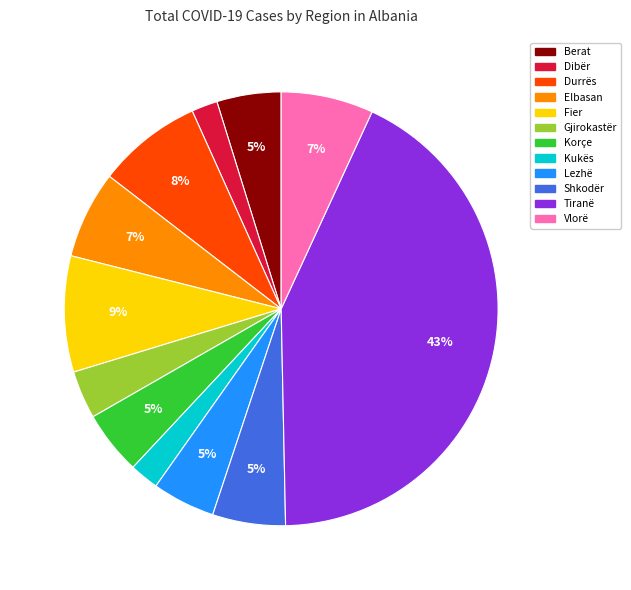

To the nearest percent, what is the average slice percentage?

8%